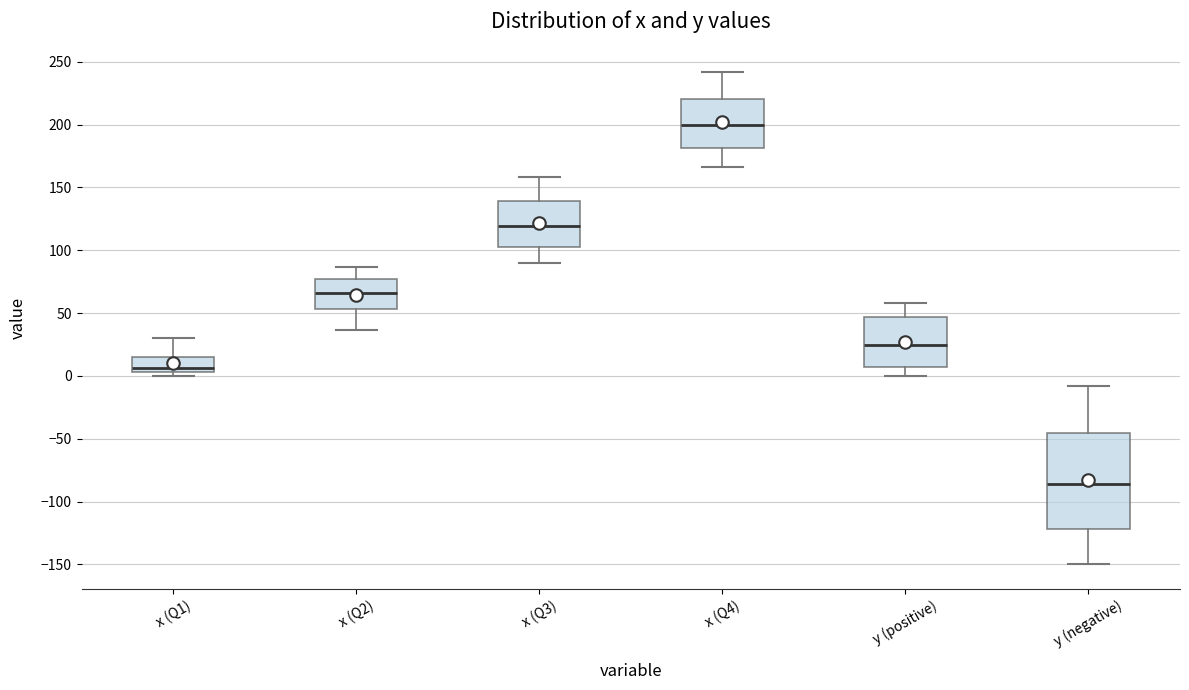

Comparing the boxes themselves (not the whiskers), which one is the tallest?

y (negative)